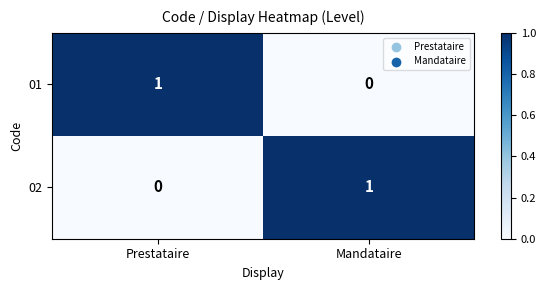

Where is 02 nearest to the value 0?

Prestataire